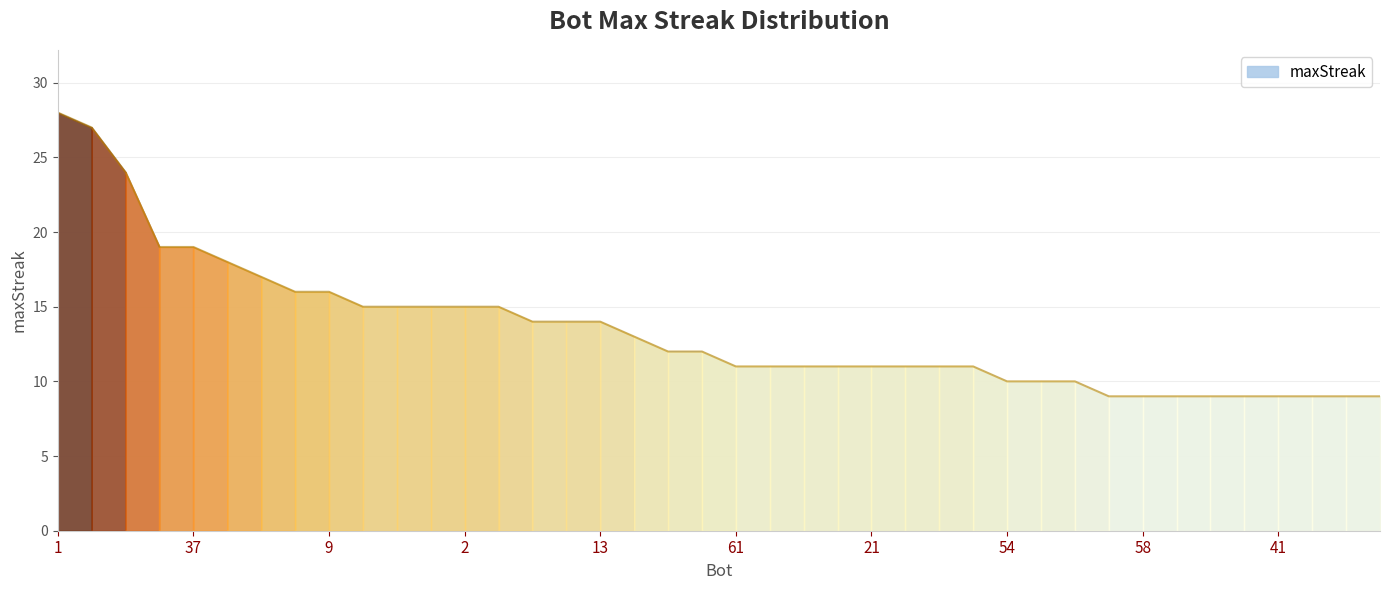

What is the maximum value shown in the chart?

28